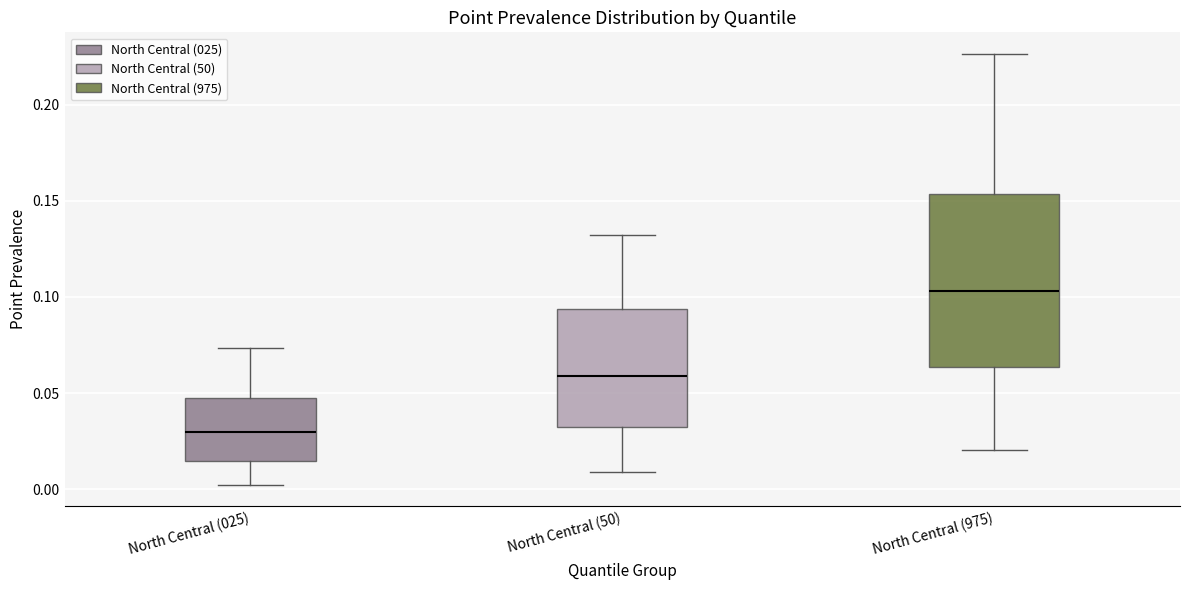

Which box's median line is the lowest?

North Central (025)